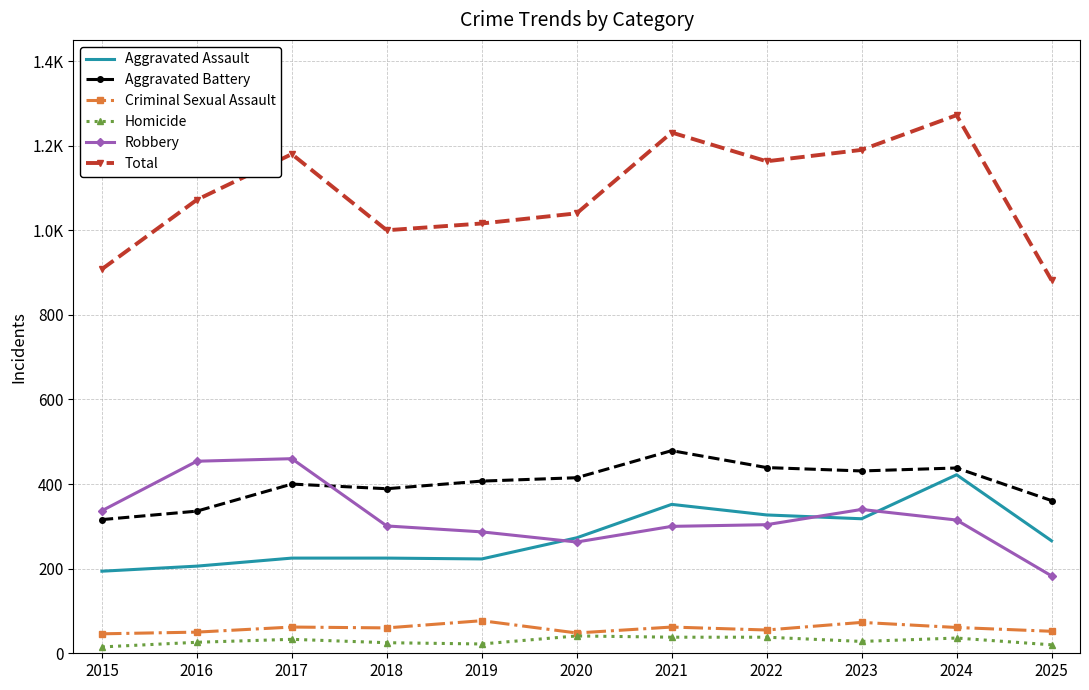

Where does the Aggravated Assault series first go above 266?

2020